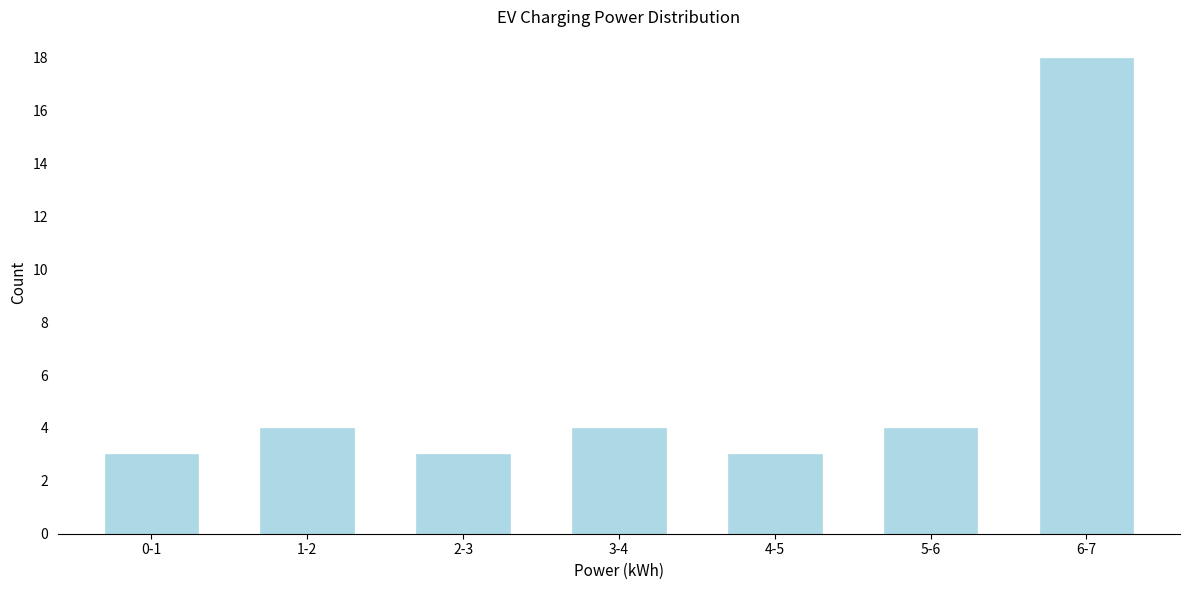

Reading left to right, extract all data points from this chart.

0-1=3	1-2=4	2-3=3	3-4=4	4-5=3	5-6=4	6-7=18